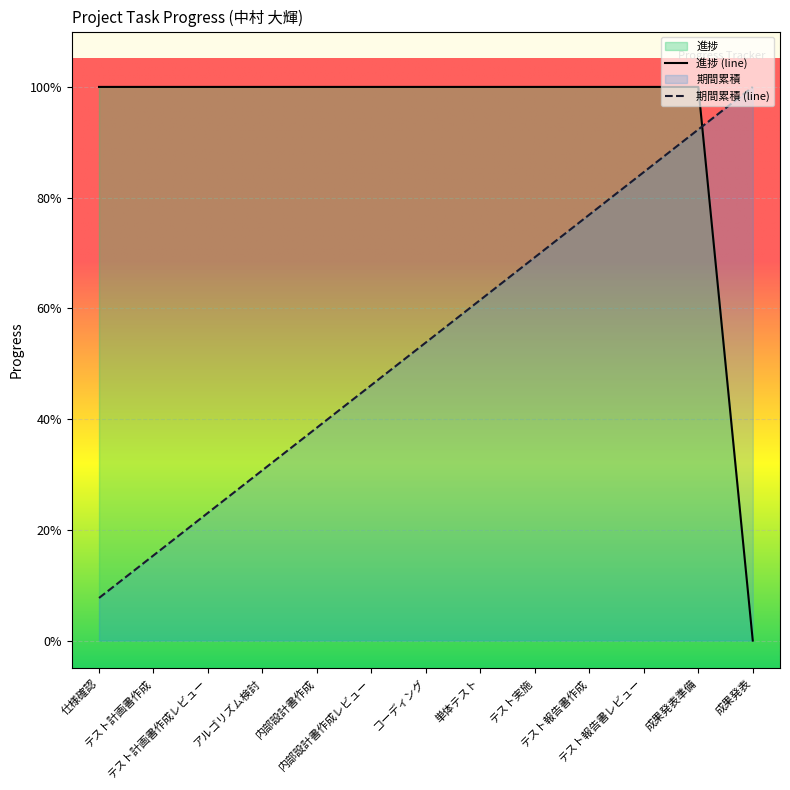

Between 内部設計書作成レビュー and 仕様確認, which is larger?

内部設計書作成レビュー